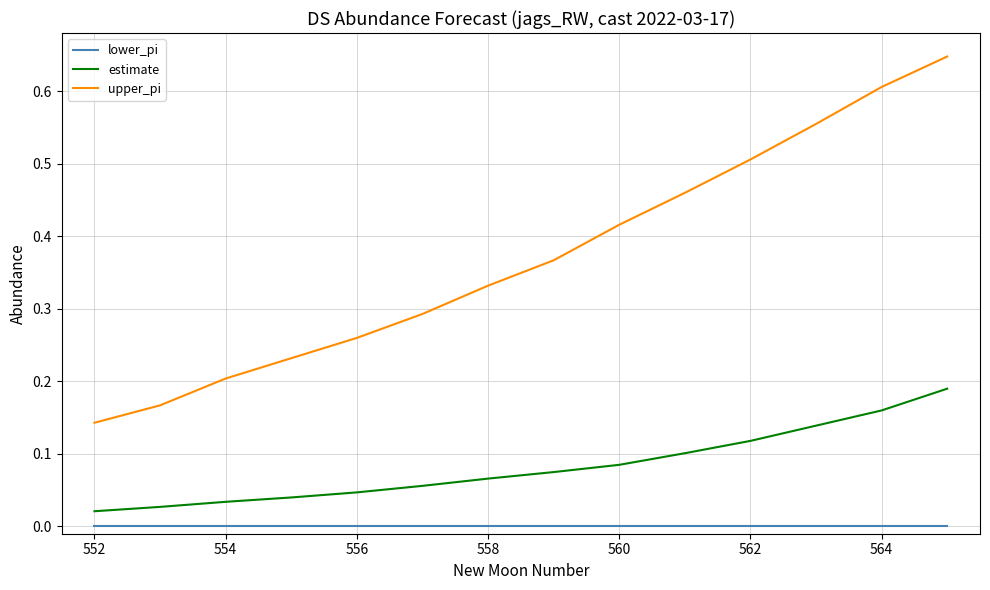

True or false: upper_pi has more than 0 interior local peaks.

False